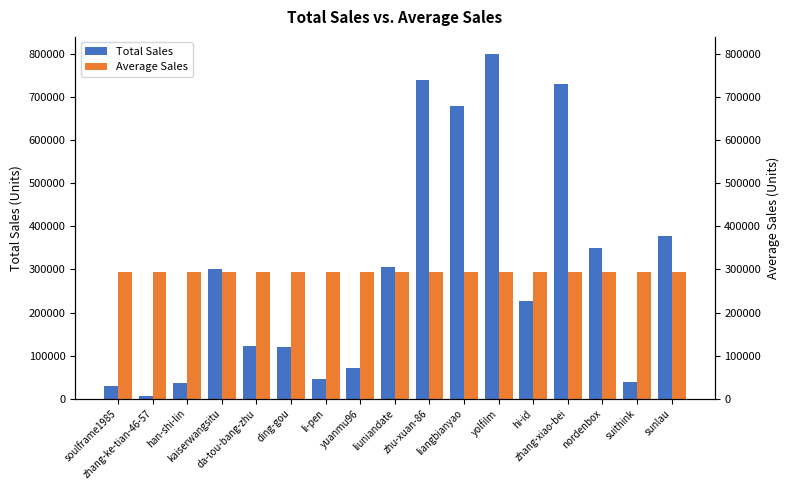

Between zhang-ke-tian-46-57 and liuniandate, which series saw the biggest shift?

Total Sales